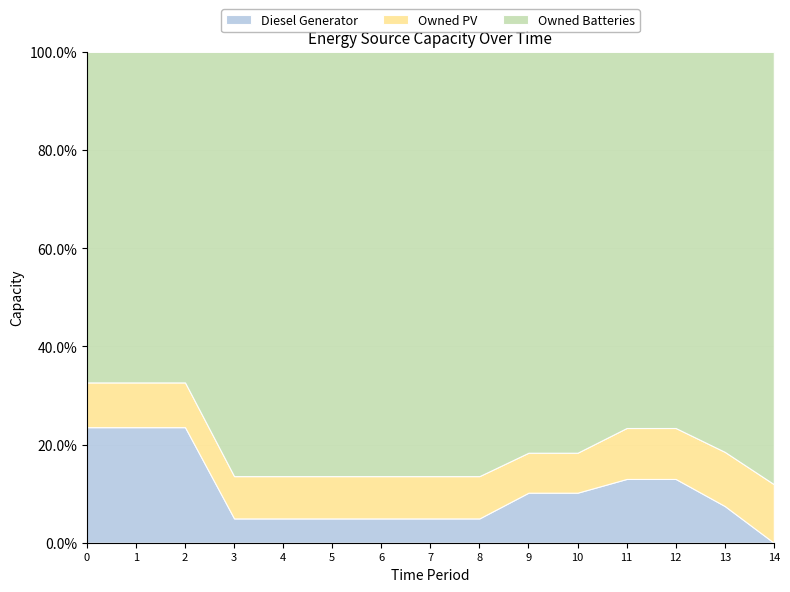

The value of Diesel Generator at 2 is 11.8. True or false?

False